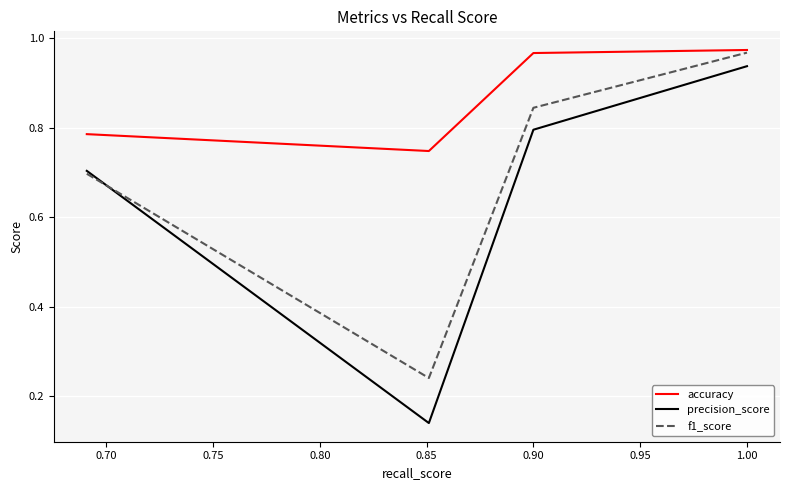

What is the average value of the precision_score series?

0.6